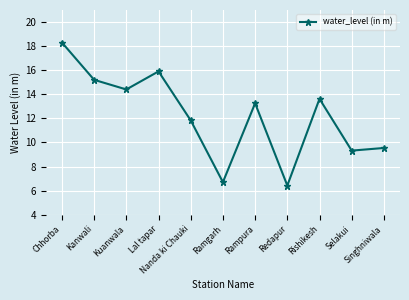

What is the minimum value shown in the chart?

6.4